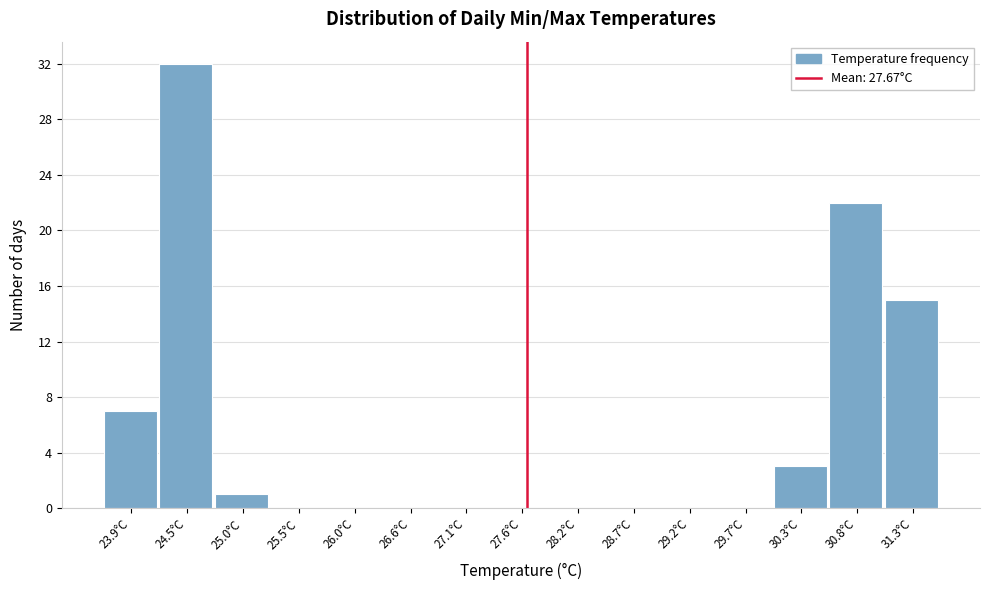

How tall is the bar that spans 30.5 to 31.1 on the x-axis? Neither the bar edges nor the heights are printed on the chart, so give them approximately, as read against the axes.

22